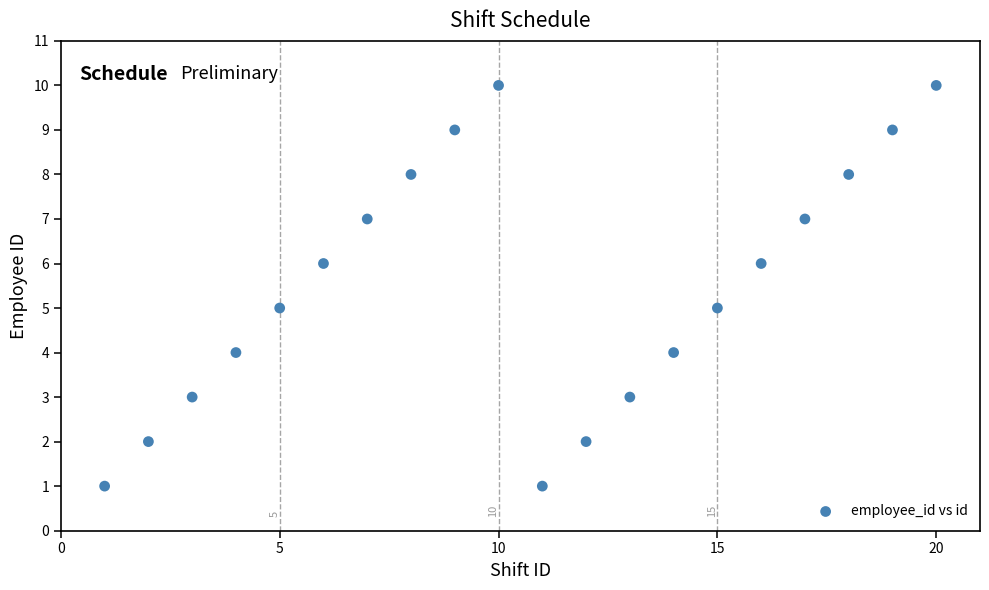

What is the range of X values (max minus min)?

19